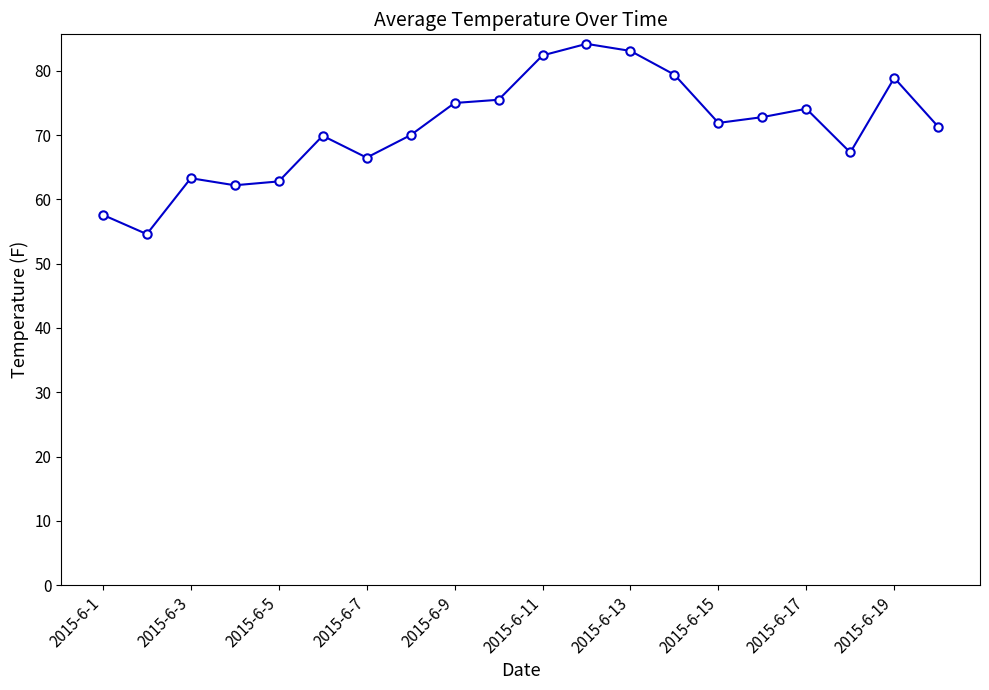

What is the sum of all values?

1422.8